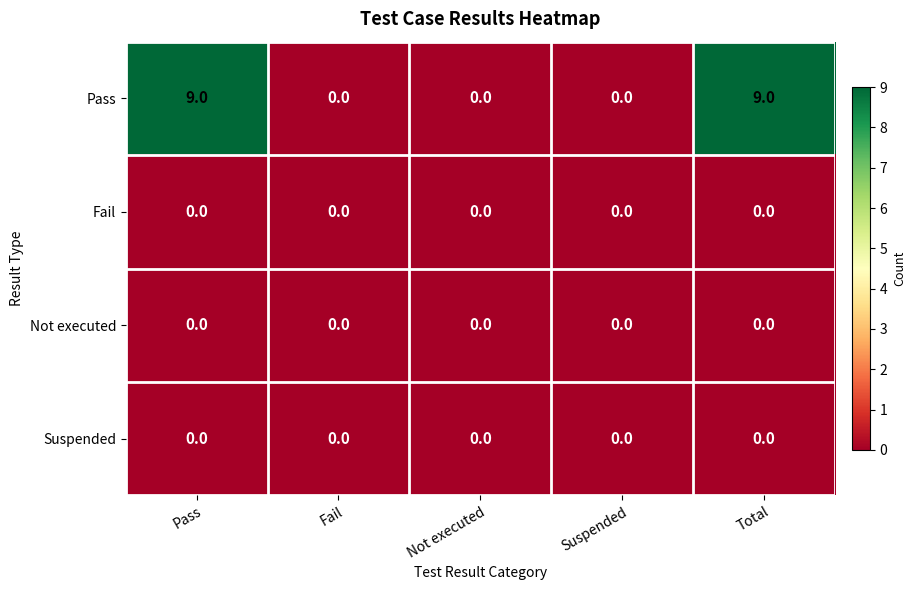

Which series has the widest spread of values?

Pass